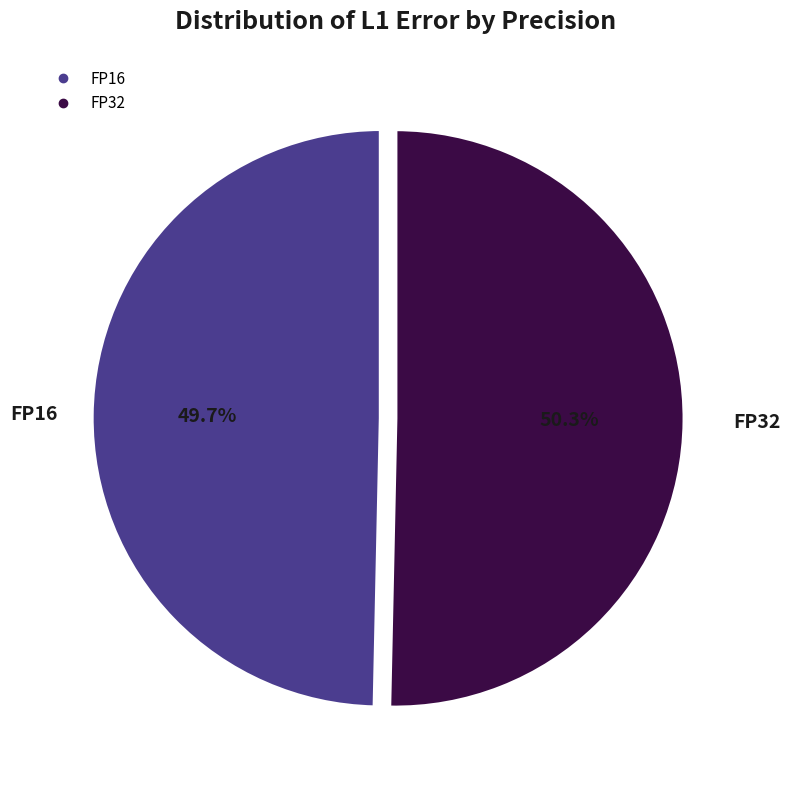

Count the number of slices in the pie.

2